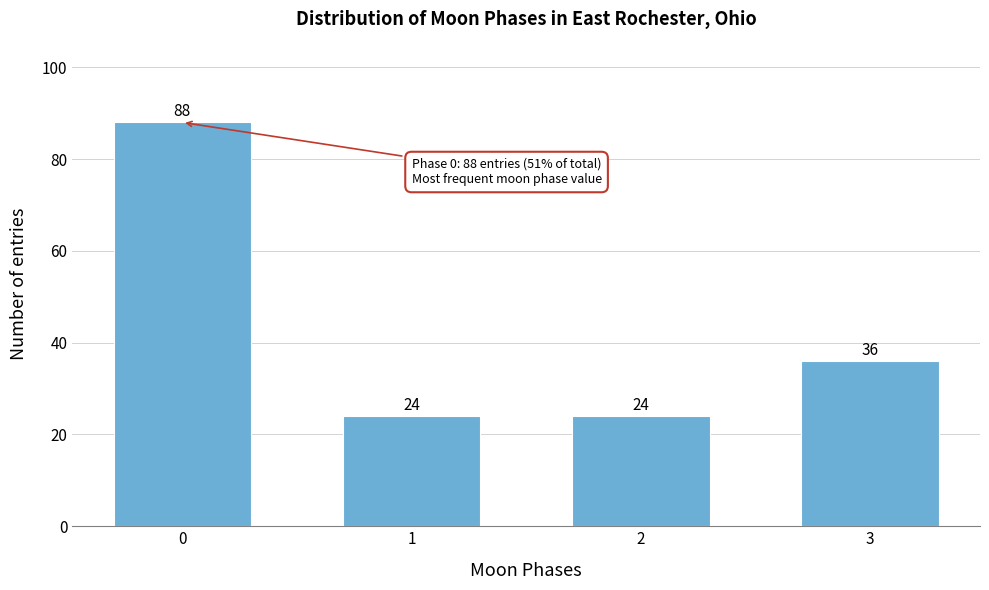

Reading right to left, list all the values displayed in this chart.

36	24	24	88